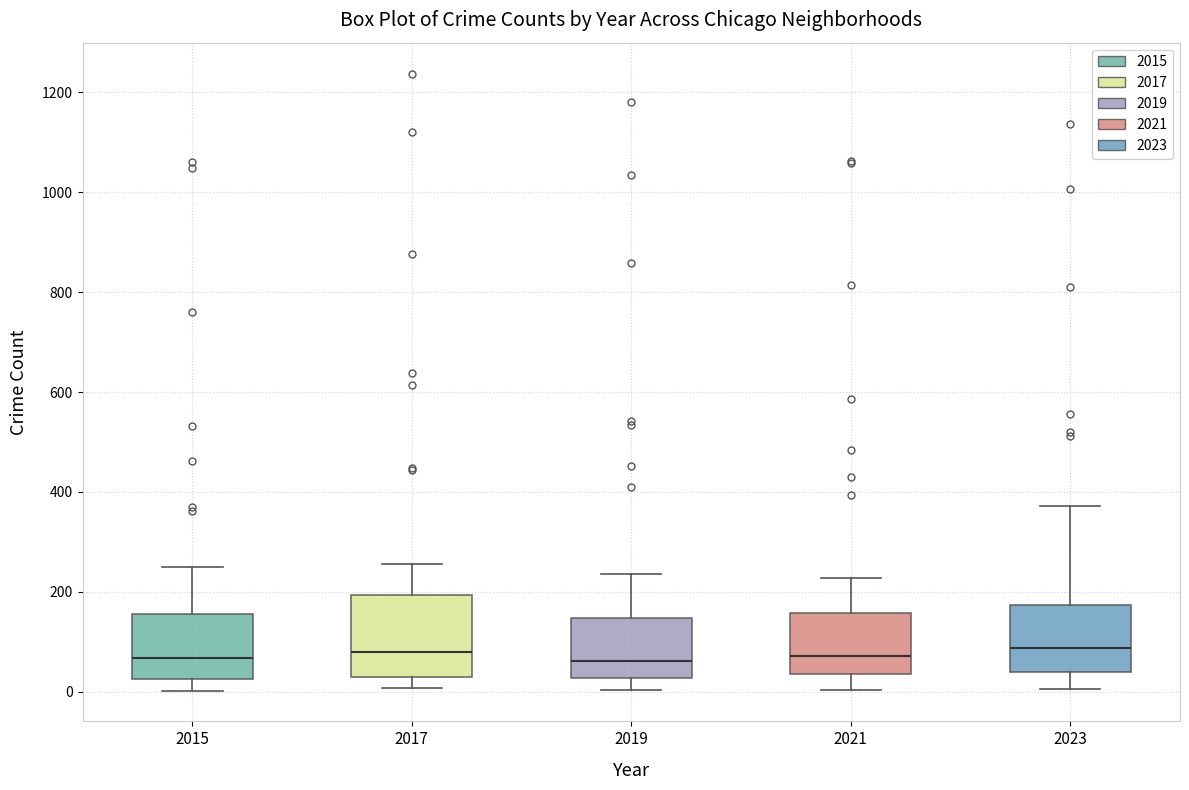

Reading left to right, transcribe this box plot: for each box, give where its median line is, the range the box spans, and where its two whiskers end, as read against the y-axis. The values are not printed on the chart, so give them approximately, as read against the axis.

2015: median 60, box 20 to 160, whiskers 0 to 240
2017: median 80, box 40 to 200, whiskers 0 to 260
2019: median 60, box 20 to 140, whiskers 0 to 240
2021: median 80, box 40 to 160, whiskers 0 to 220
2023: median 80, box 40 to 180, whiskers 0 to 380